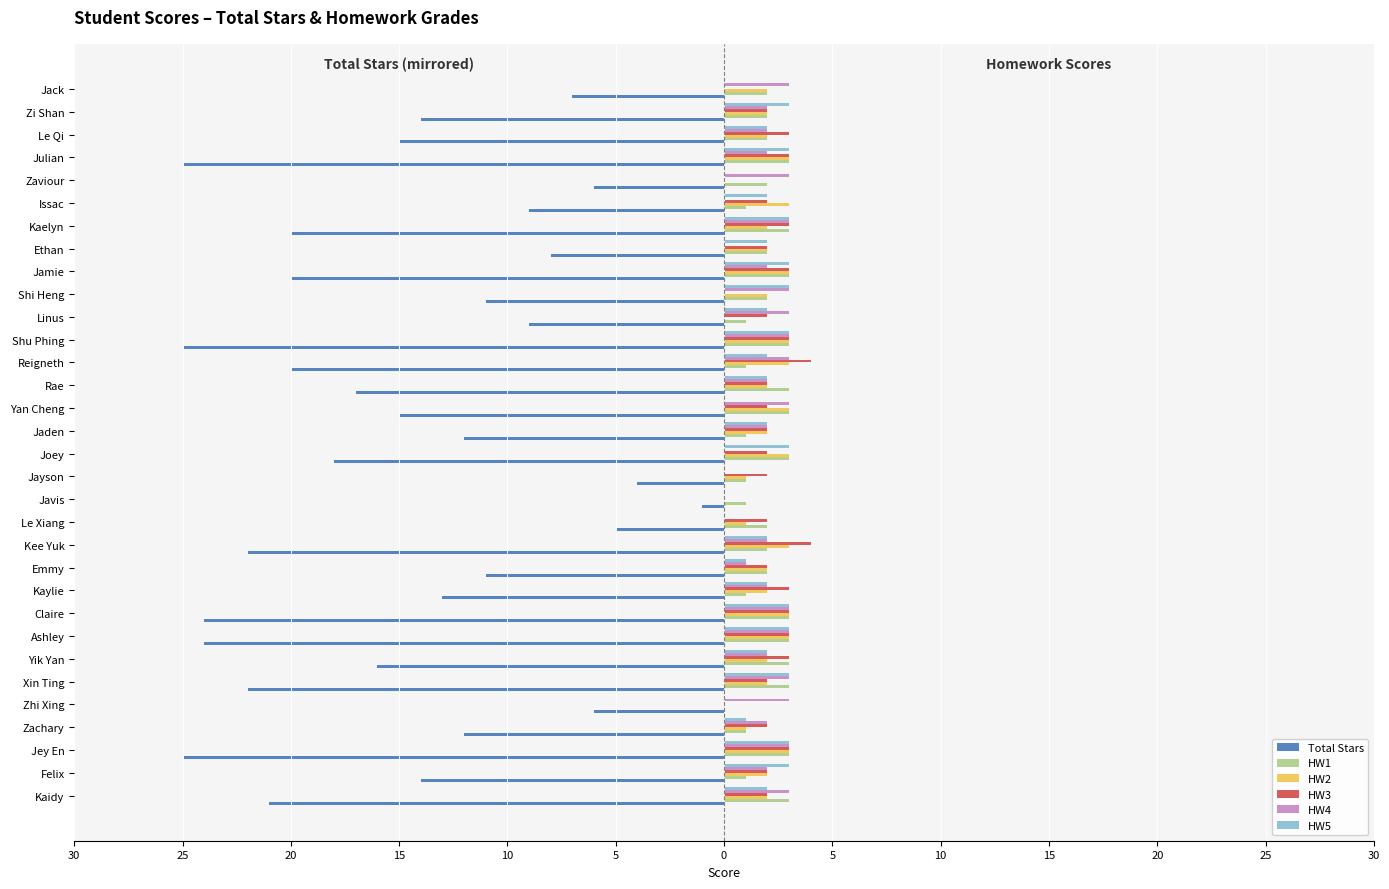

What are all the series names shown in the legend?

Total Stars, HW1, HW2, HW3, HW4, HW5